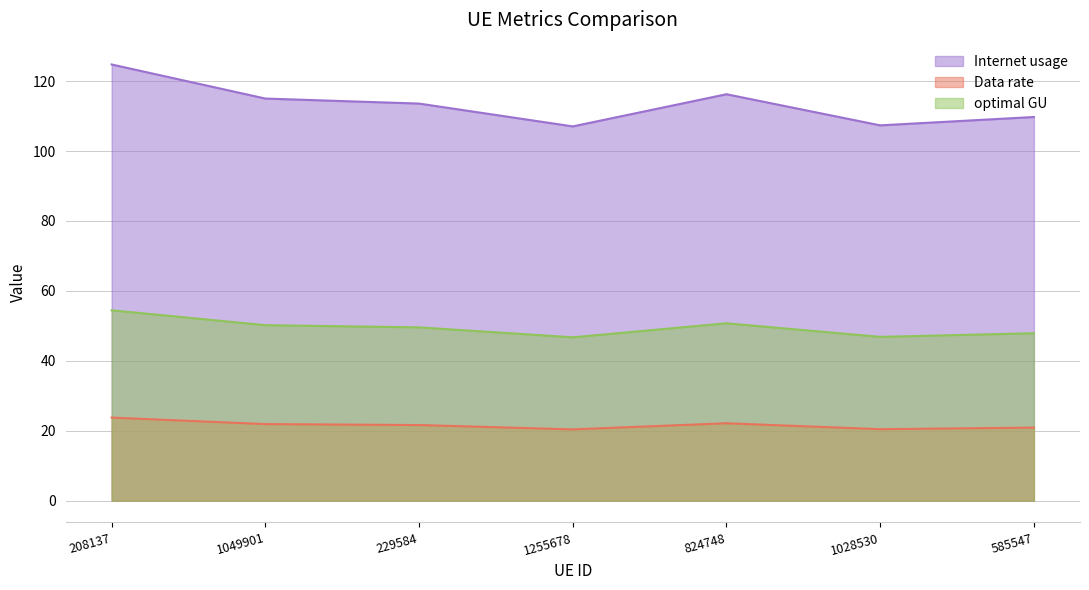

At which category does Internet usage reach its first local peak?

824748